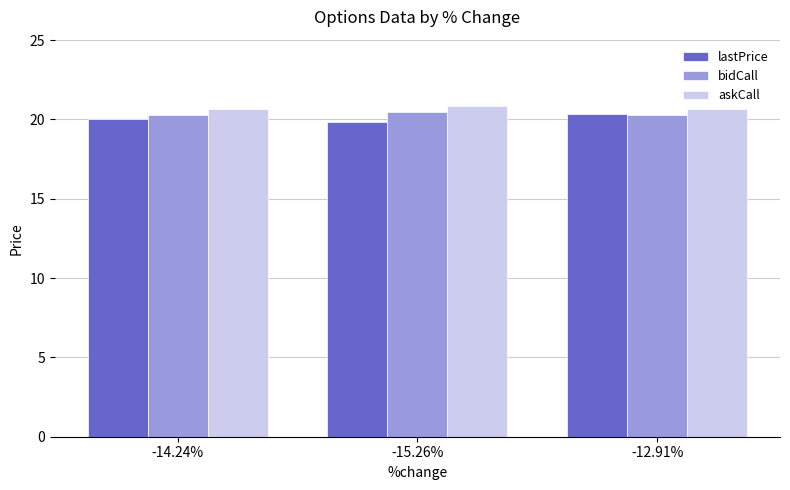

What is the minimum value shown in the chart?

19.8